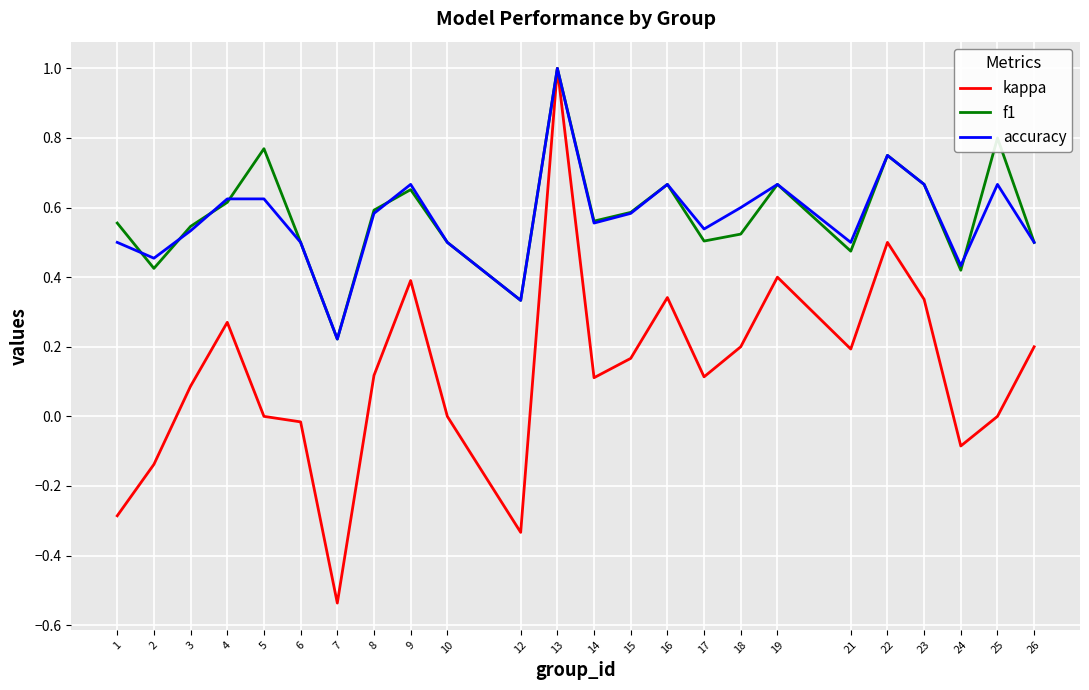

Where does the kappa series first go above 0?

3